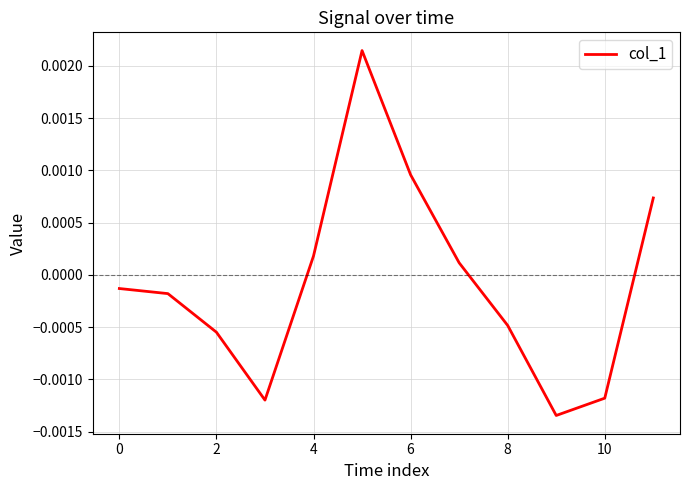

How many positive values are there?

5